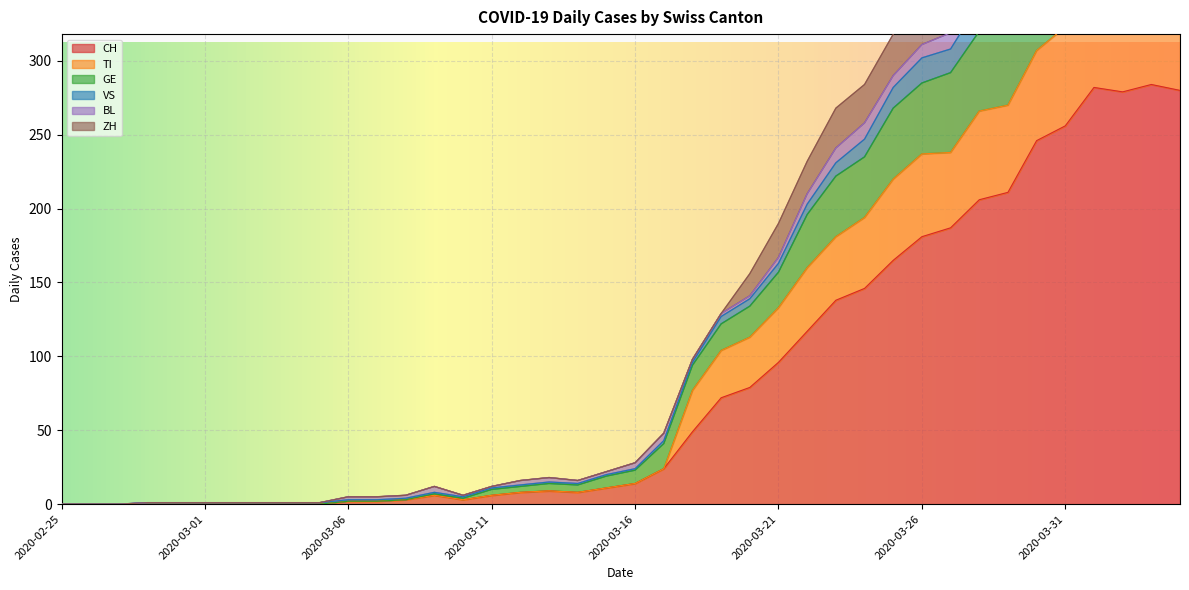

What is the maximum value for CH?

284